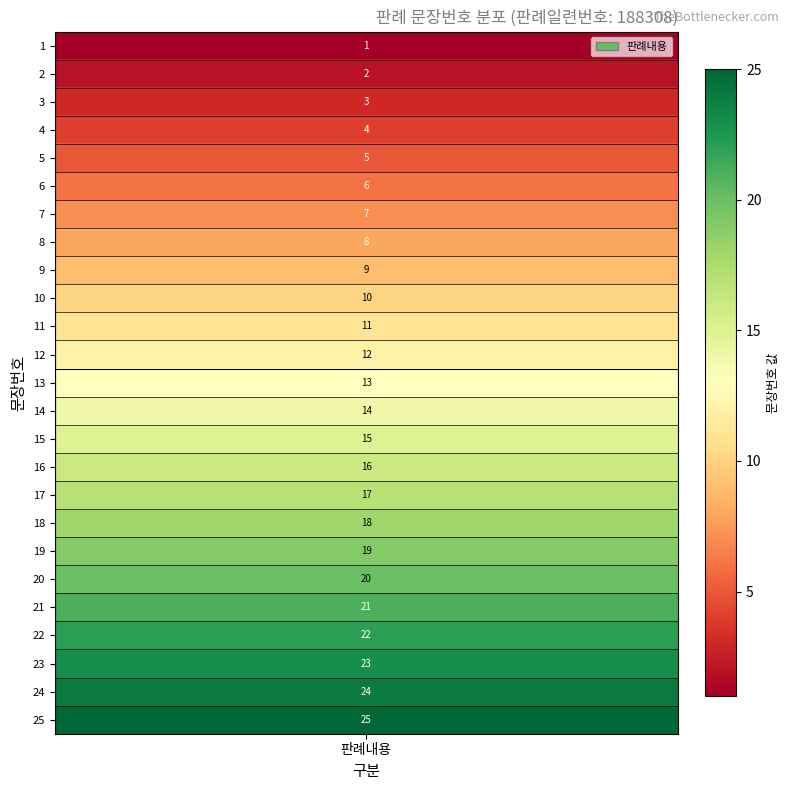

Count the number of values greater than 13.

12